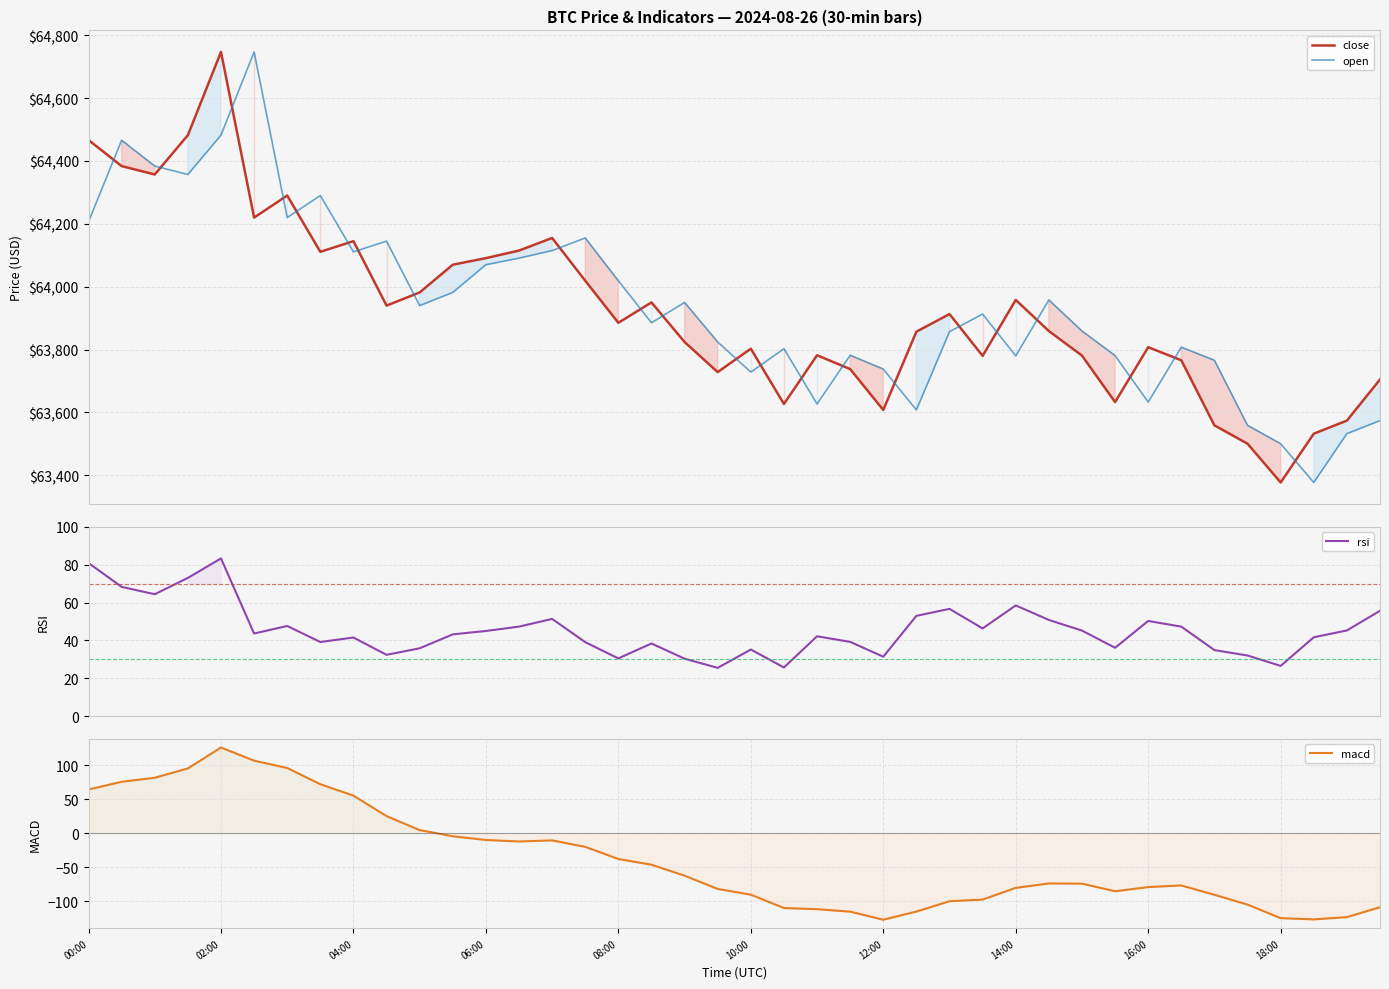

True or false: rsi and open intersect in this chart.

False